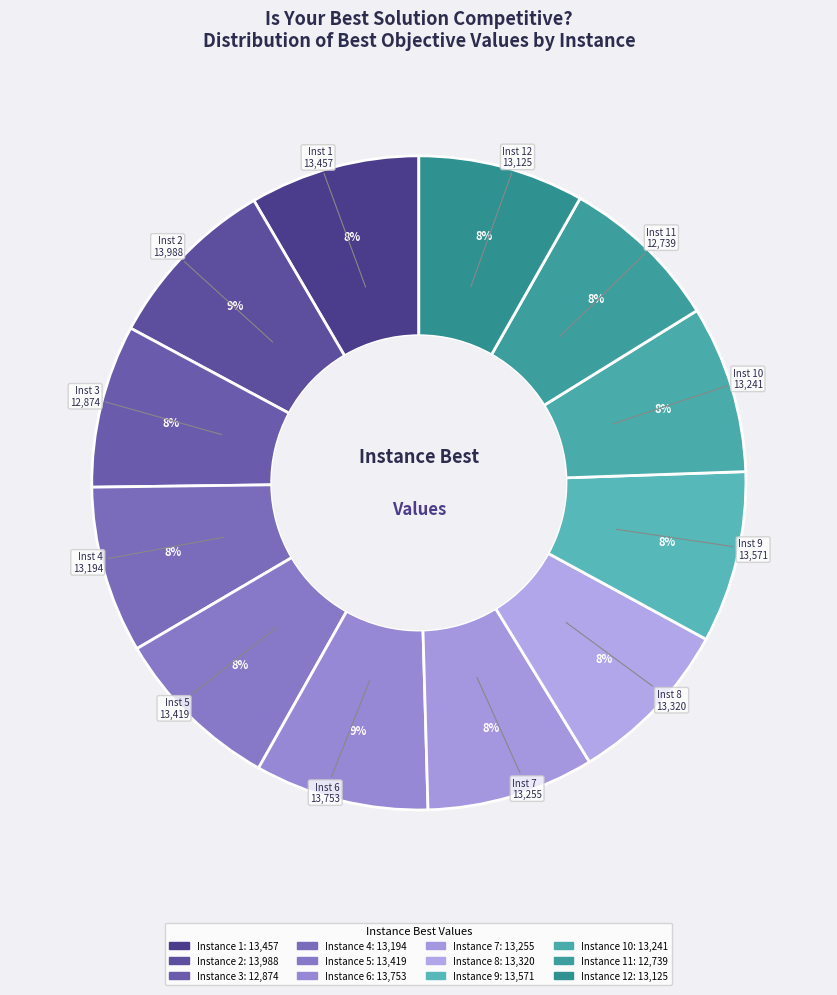

To the nearest percent, what is the difference between the largest and smallest slice percentages?

1%